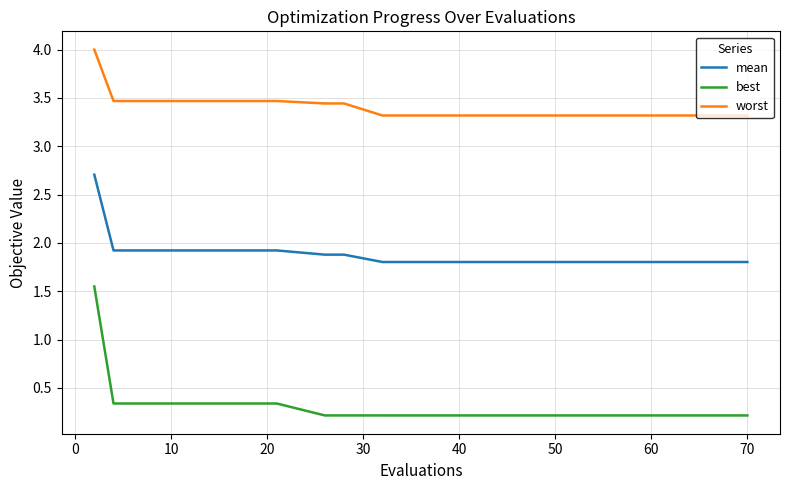

List the series in order of their overall mean, lowest first.

best, mean, worst